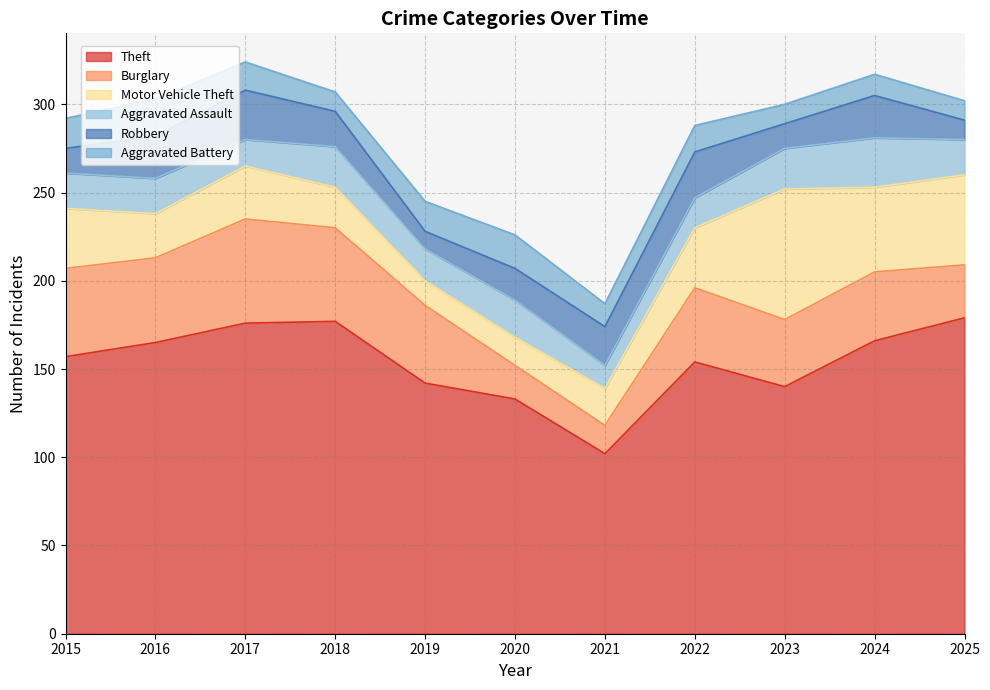

Is it true that Motor Vehicle Theft equals 11 at 2020?

False